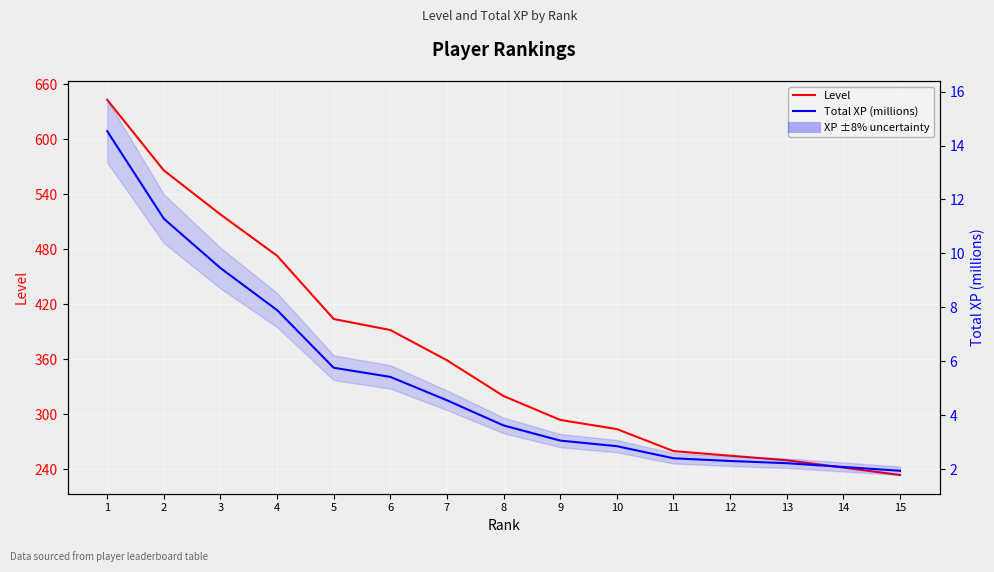

Which series has the largest total across all categories?

Level